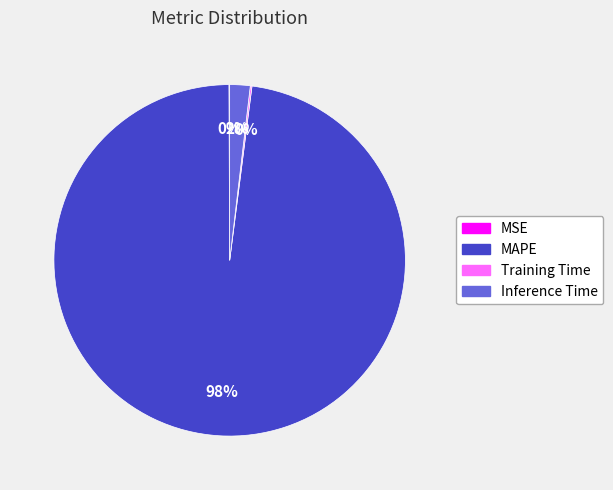

Which category has the biggest portion of the pie?

MAPE